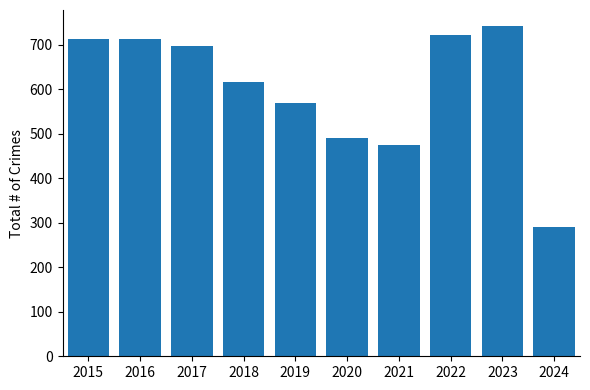

Are the bars horizontal?

No